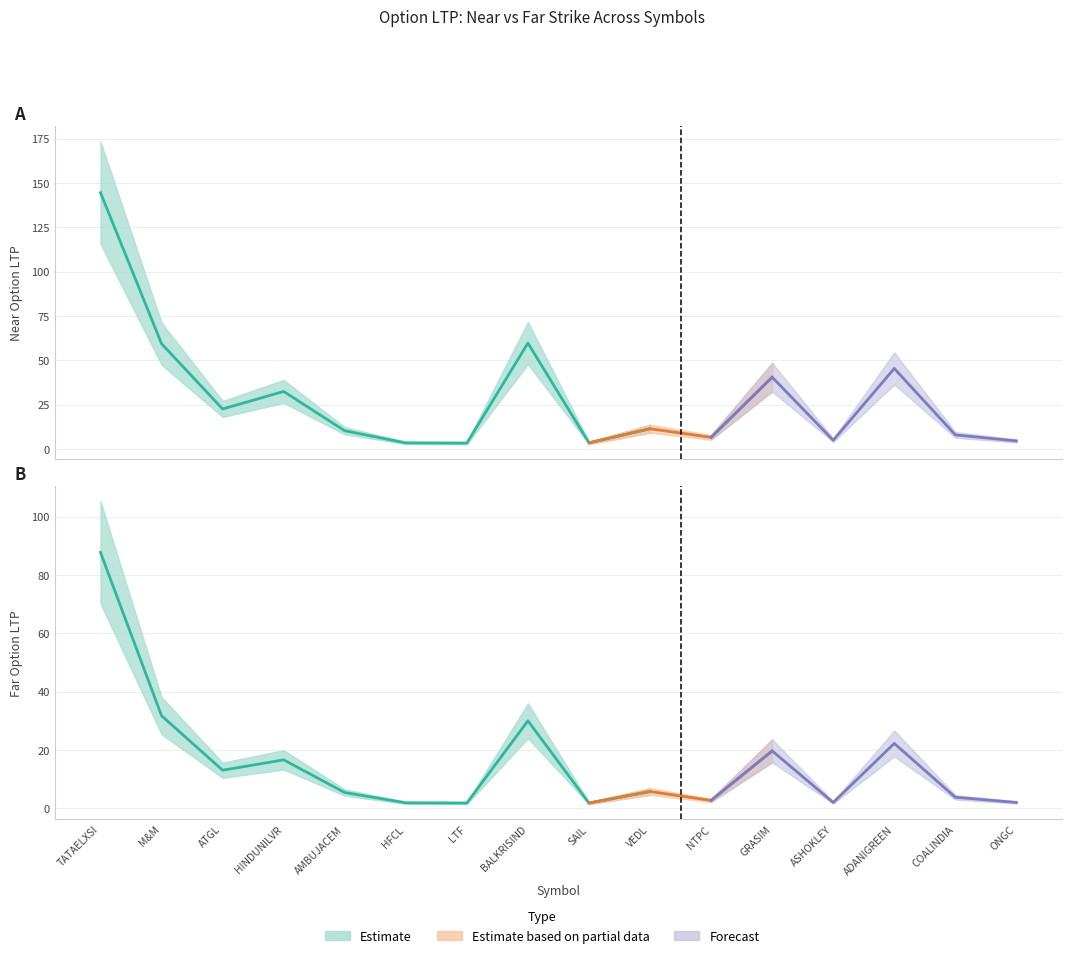

Where is the first local maximum for opt_ltp_near_upper?

HINDUNILVR